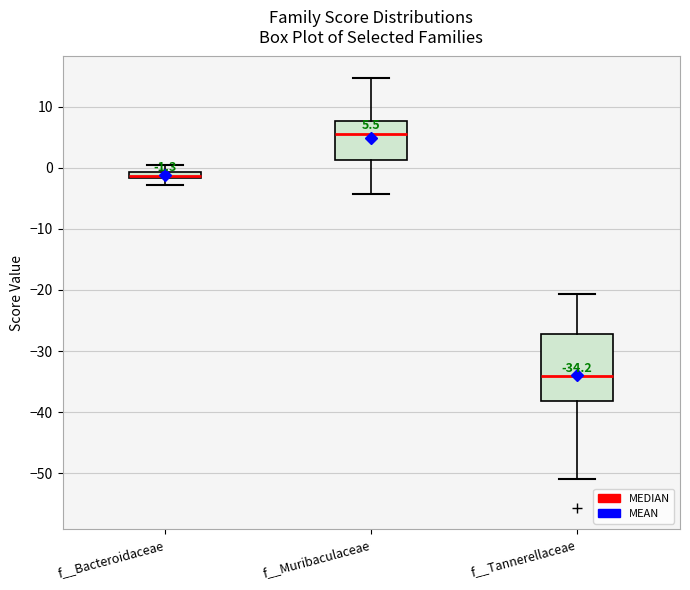

Which box has the lowest median line?

f__Tannerellaceae